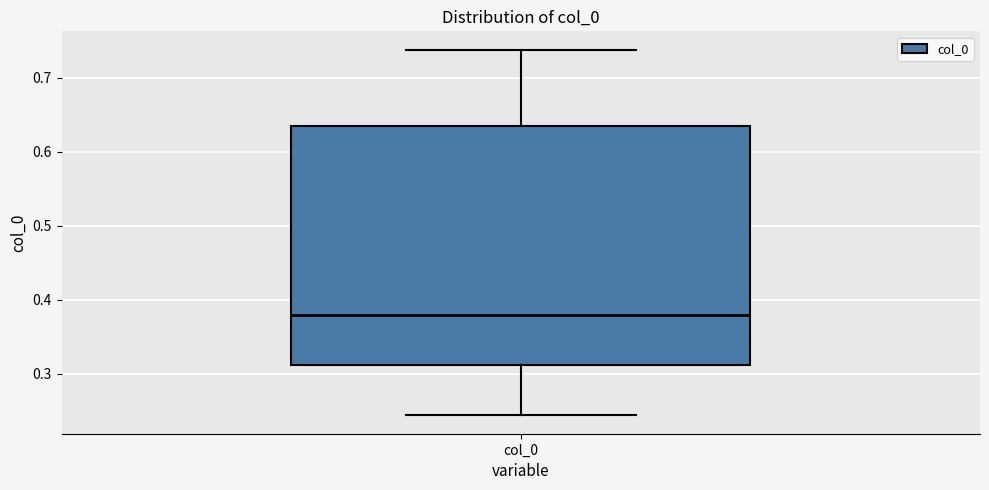

Where does the lower whisker of the box for col_0 end on the y-axis? The values are not printed on the chart, so give them approximately, as read against the axis.

0.24